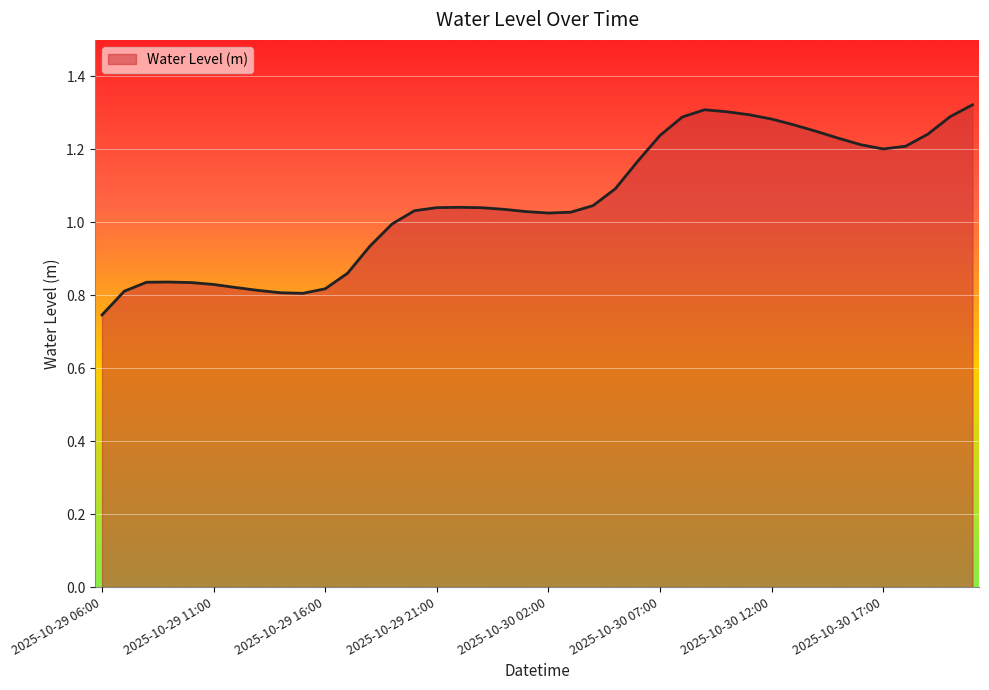

What is the difference between the maximum and minimum values?

0.6